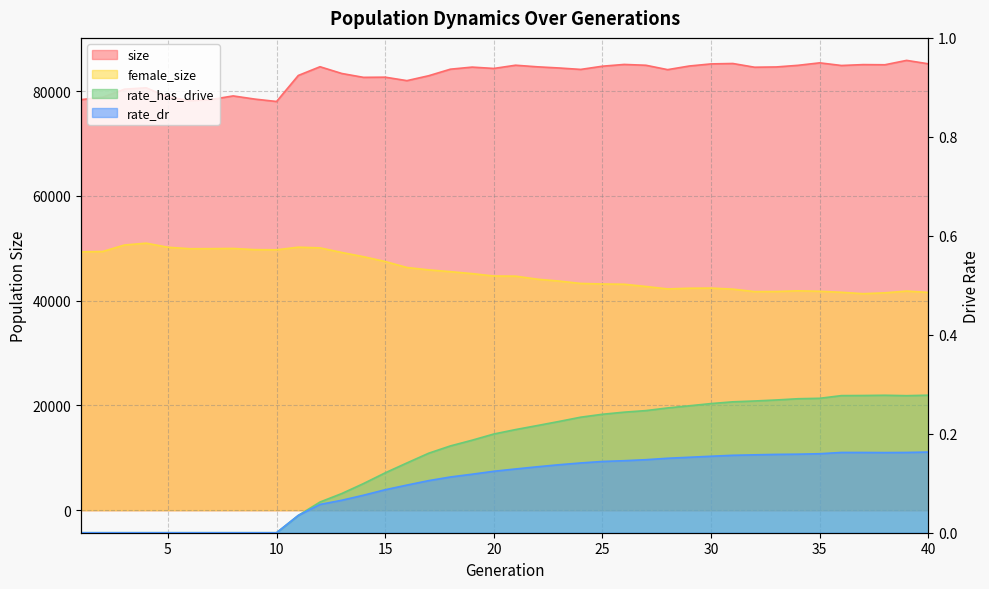

At 22, list the series in order from largest to smallest.

size, female_size, rate_has_drive, rate_dr